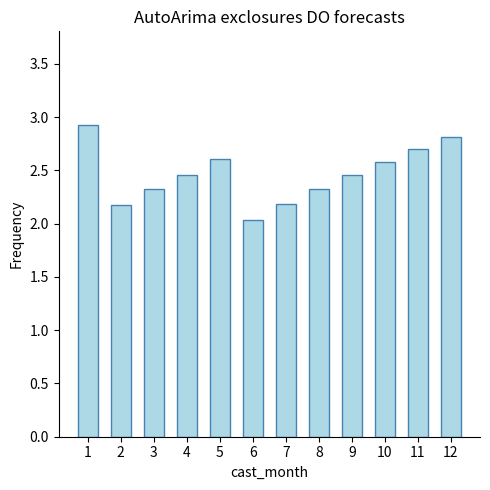

The value at 9 is 4.0. True or false?

False